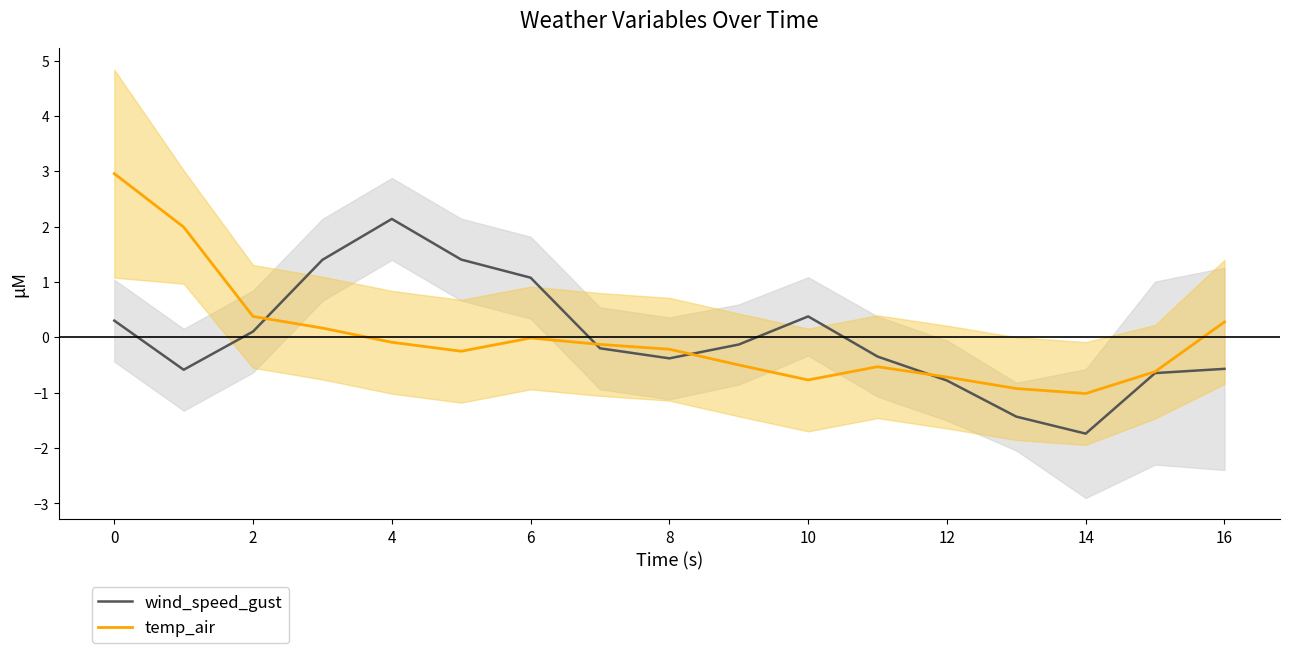

What is the maximum value for temp_air?

3.0